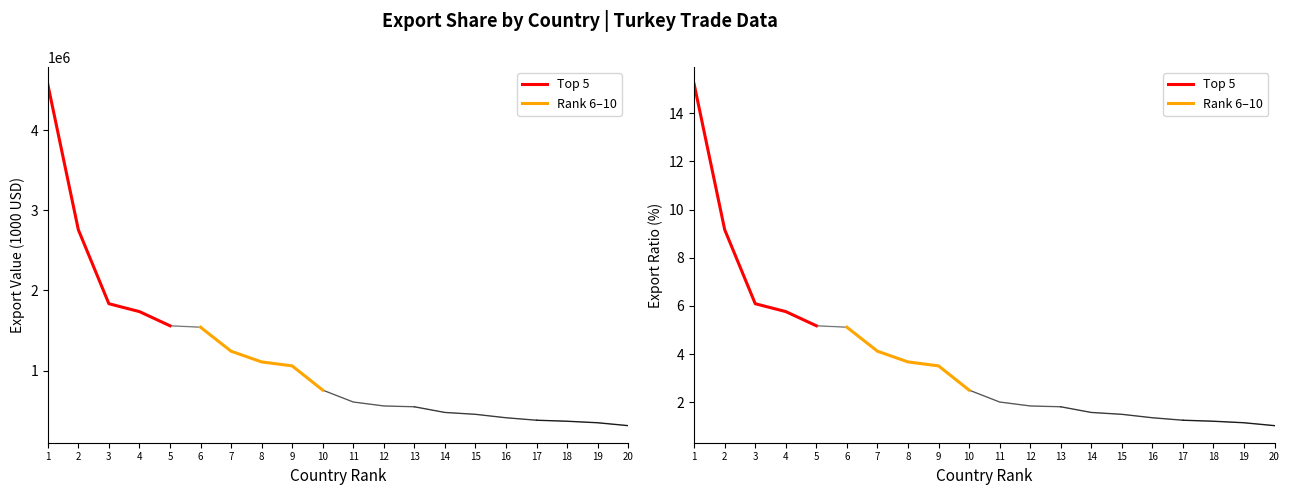

True or false: Rank 6–10 has more than 1 points higher than both neighbors.

False